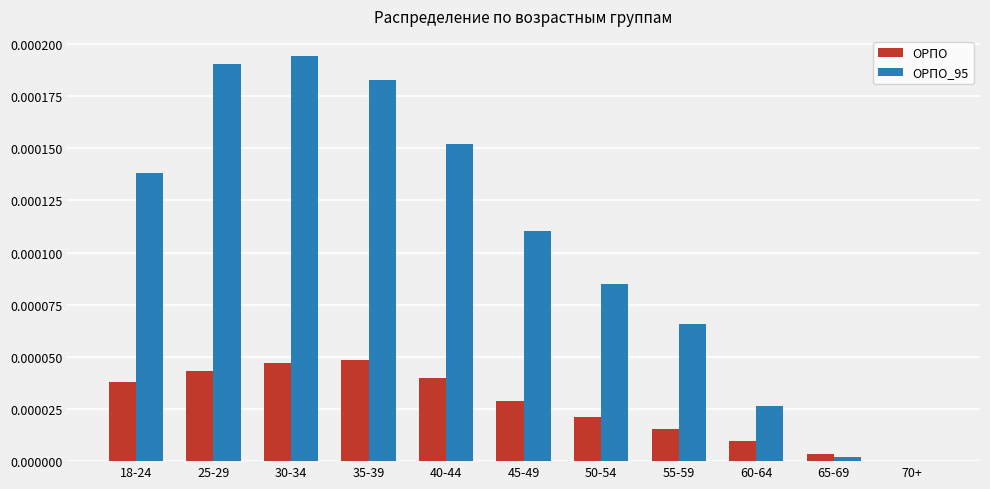

Between 35-39 and 60-64, which series saw the biggest shift?

ОРПО_95